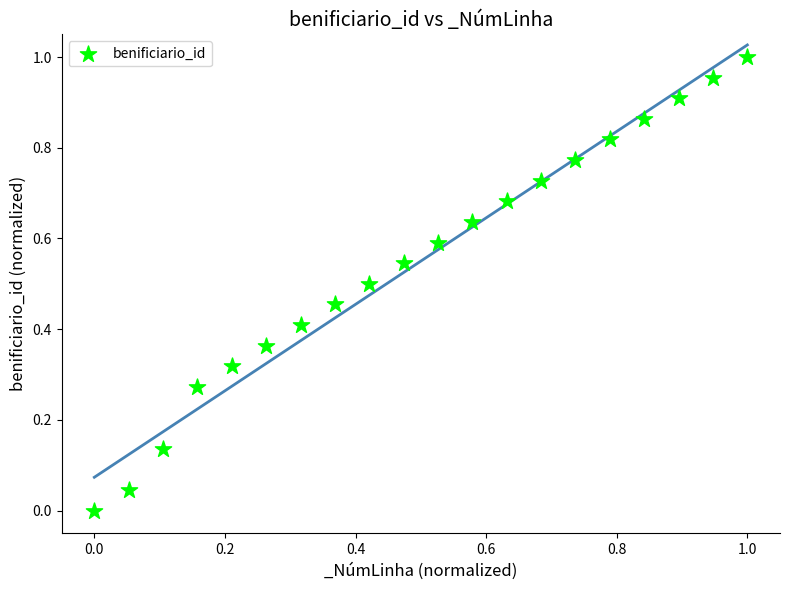

How many data points are displayed?

20